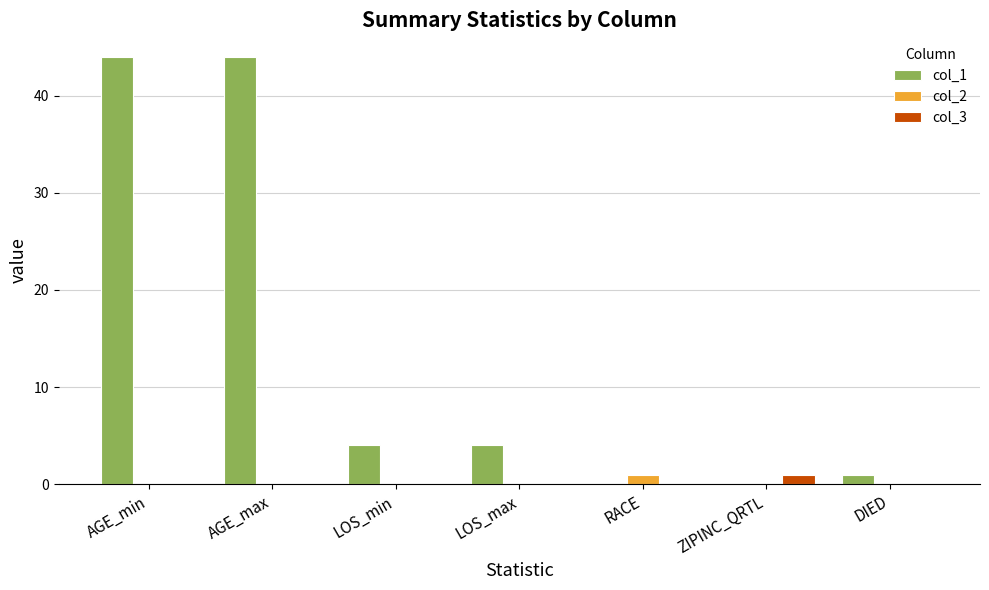

Is it true that col_3 equals 0 at DIED?

True